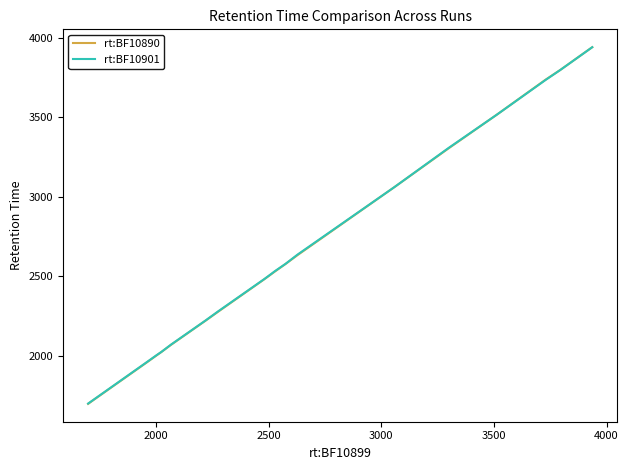

Which series has the widest spread of values?

rt:BF10890